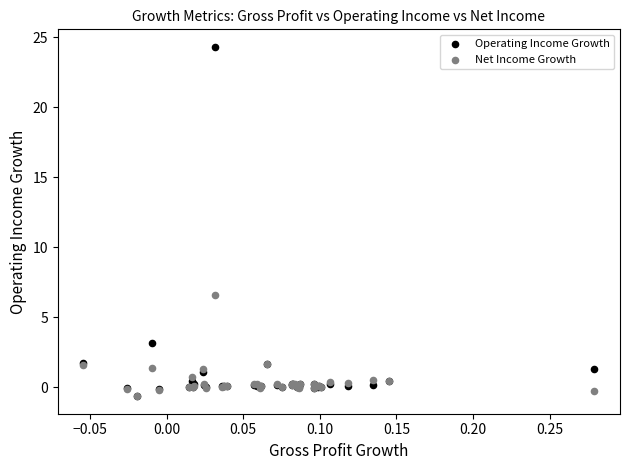

In the Operating Income Growth series, what Y value is closest to 11?

3.2